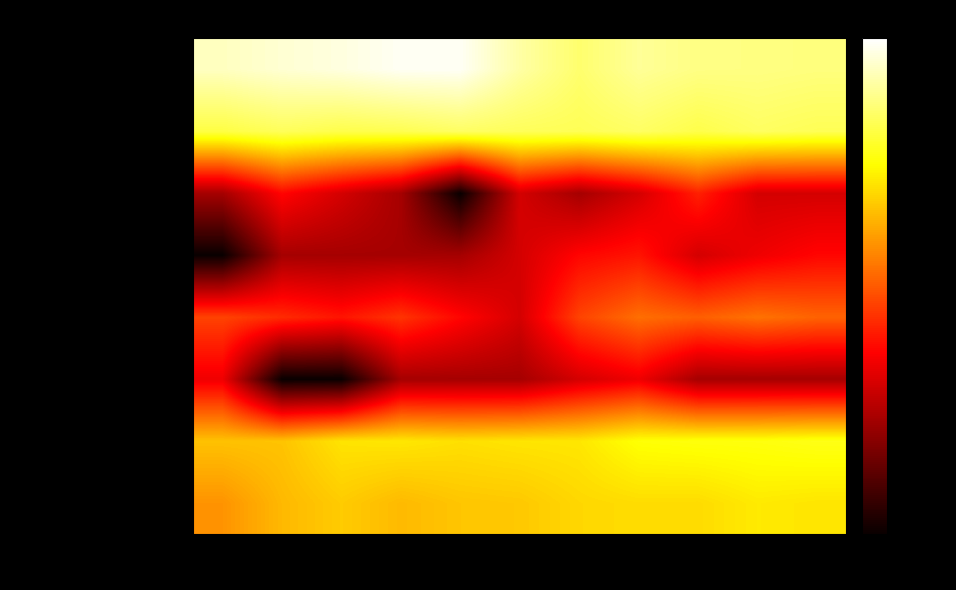

Between 2018 and 2019, which series saw the biggest shift?

Motor Vehicle Theft